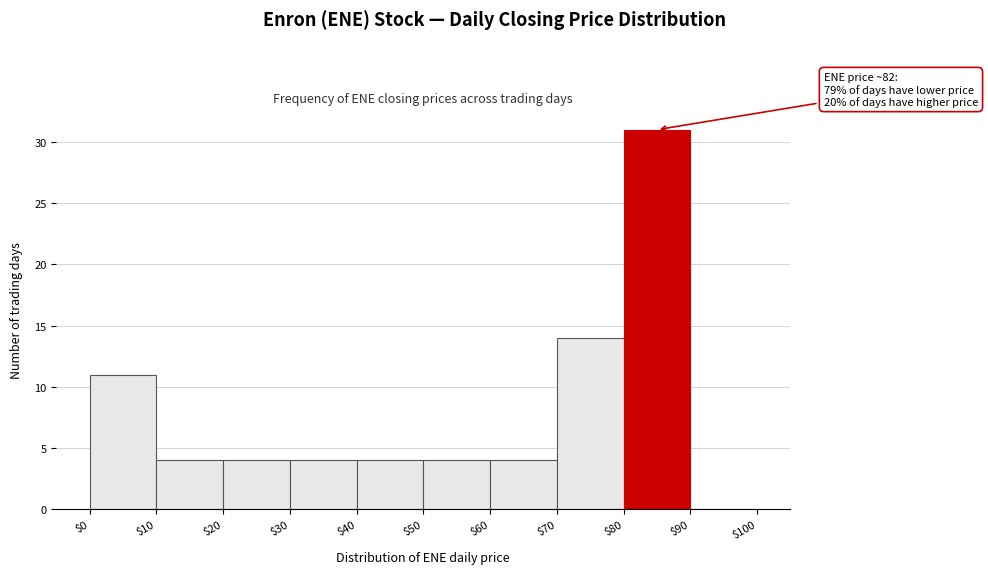

Over which range of the x-axis is the bar tallest?

$80 to $90